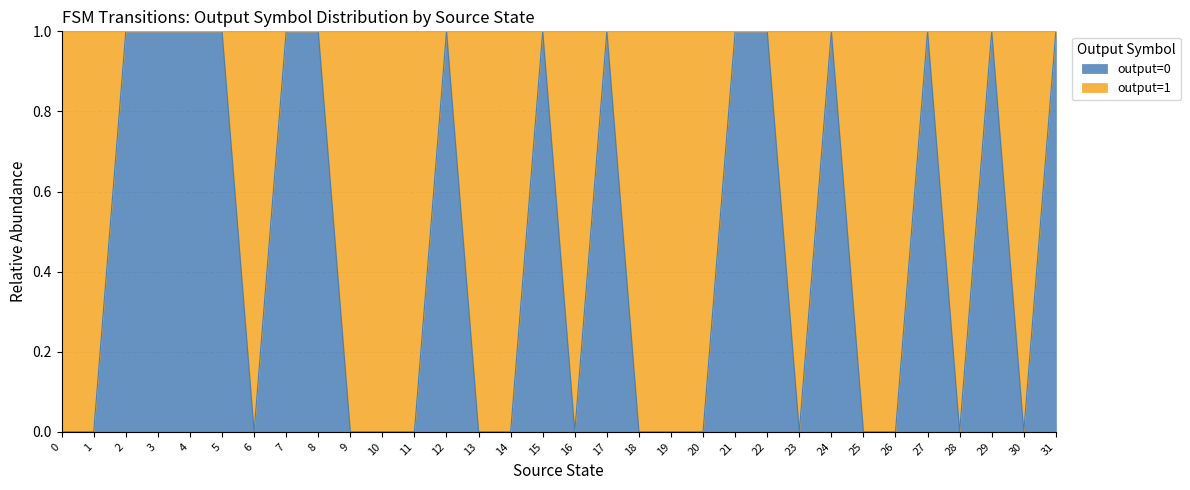

Rank the categories by value from lowest to highest.

0, 1, 6, 9, 10, 11, 13, 14, 16, 18, 19, 20, 23, 25, 26, 28, 30, 2, 3, 4, 5, 7, 8, 12, 15, 17, 21, 22, 24, 27, 29, 31